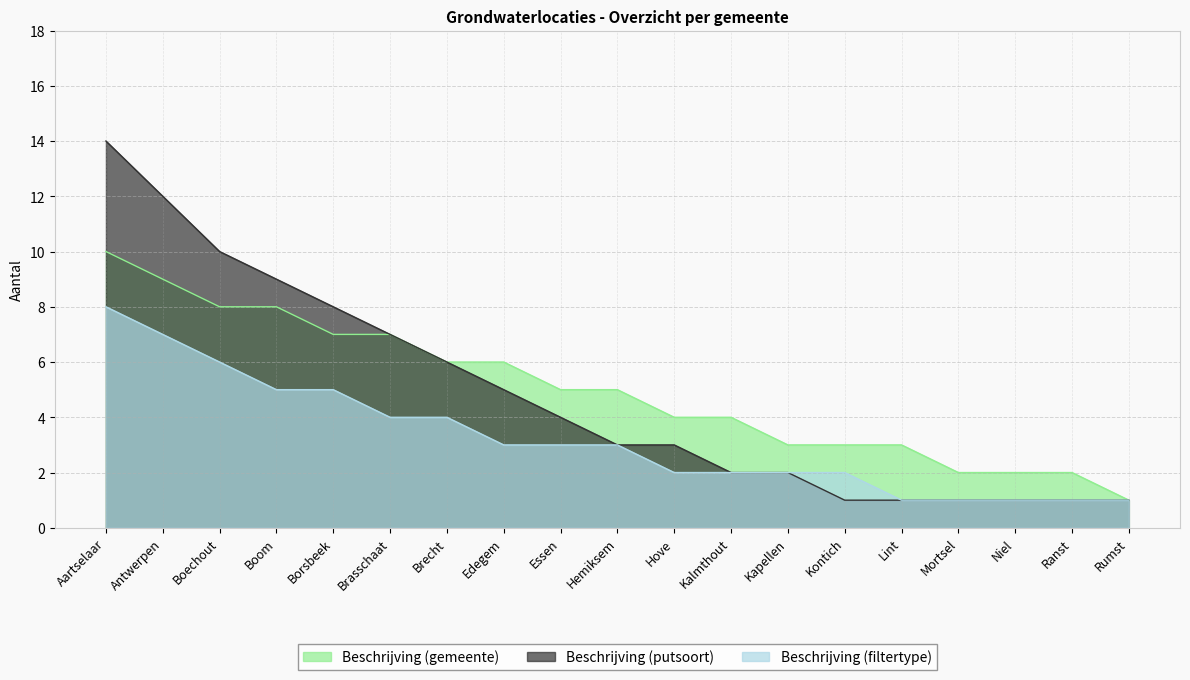

List the series in order of their peak value, lowest first.

Beschrijving (filtertype), Beschrijving (gemeente), Beschrijving (putsoort)